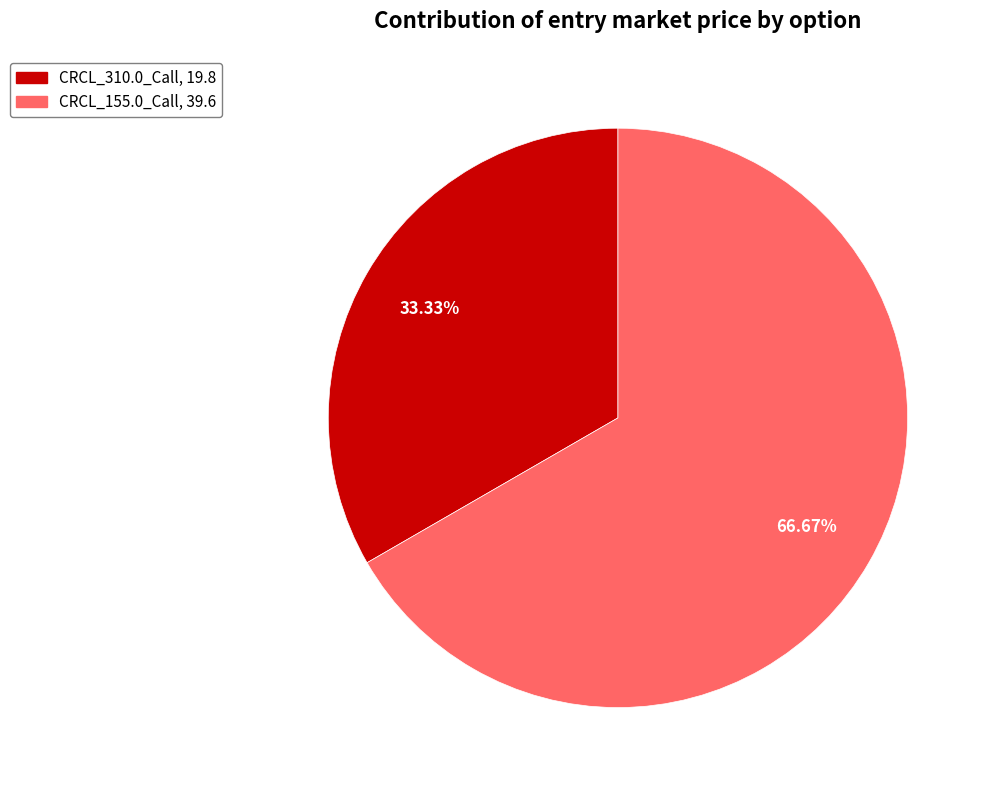

What percentage is the CRCL_310.0_Call slice, to the nearest percent?

33%